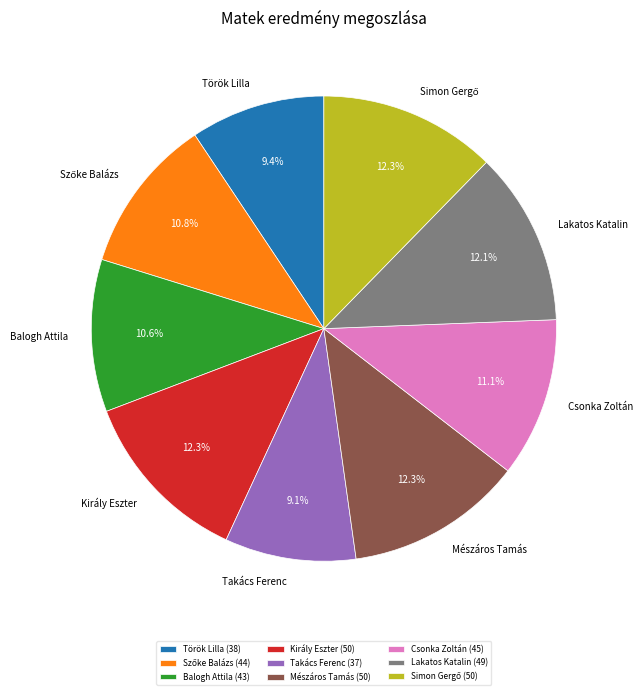

To the nearest percent, what is the difference between the largest and smallest slice percentages?

3%